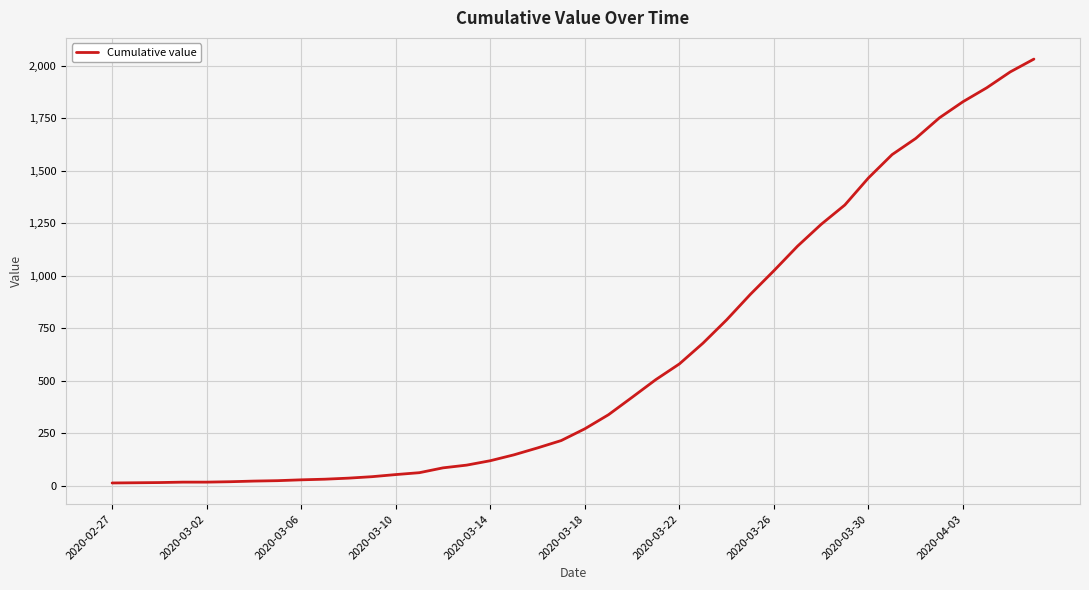

What is the maximum value shown in the chart?

2032